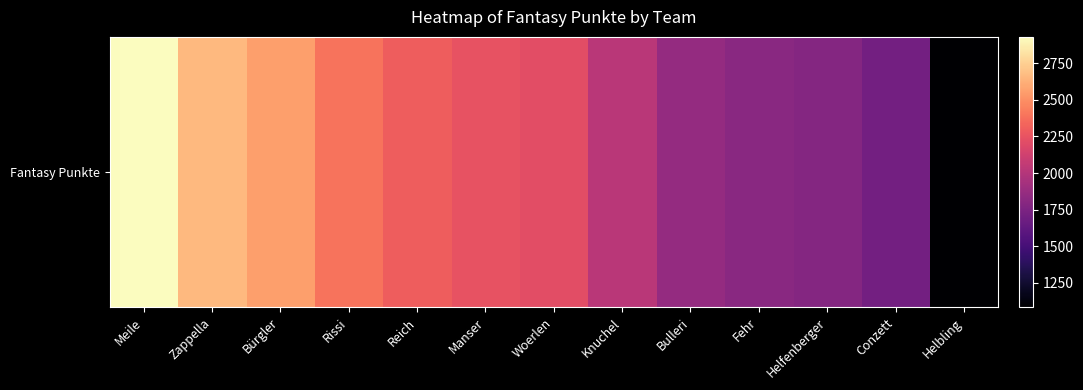

Where does the data first go above 2222?

Meile